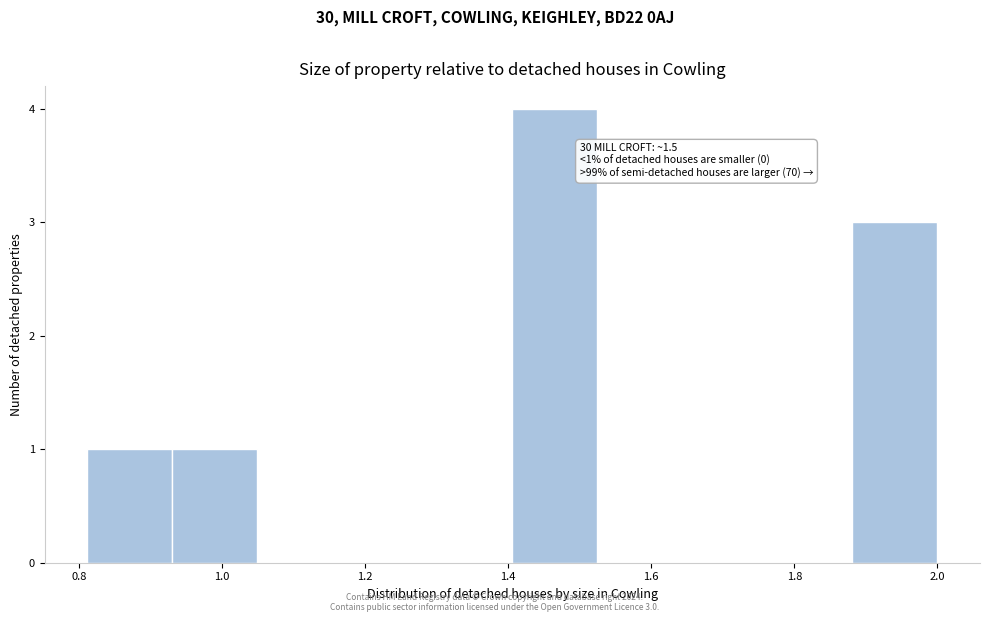

Over which range of the x-axis is the bar tallest?

1.40 to 1.52